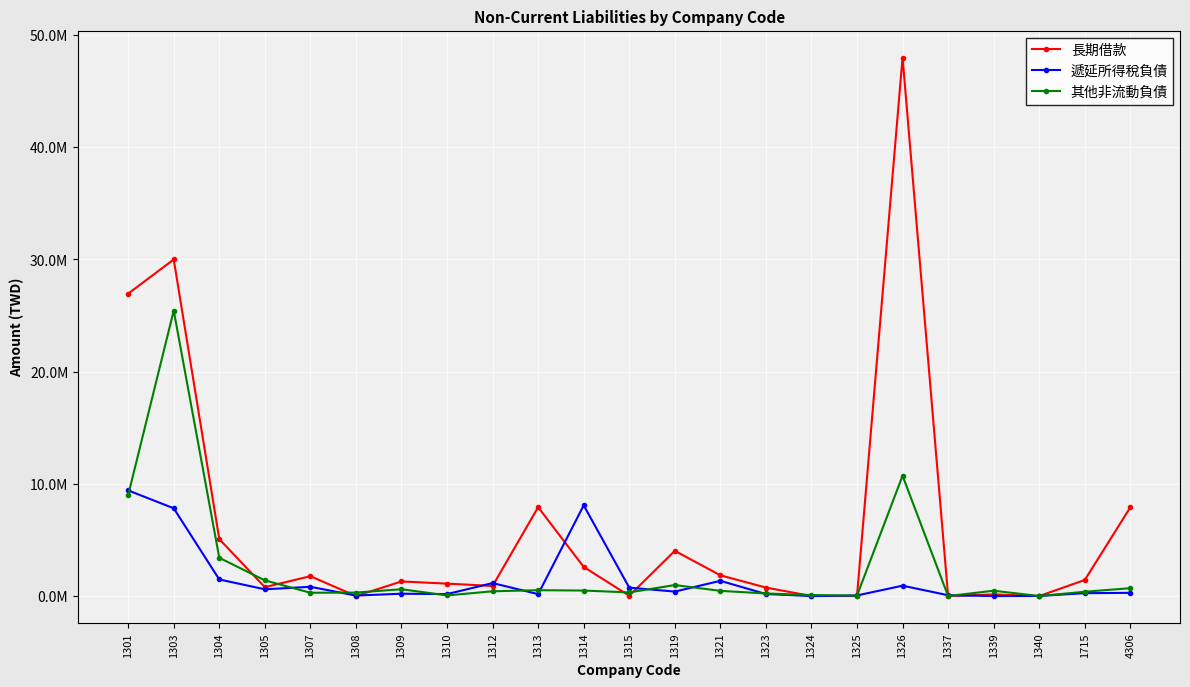

What is the average value of the 遞延所得稅負債 series?

1488960